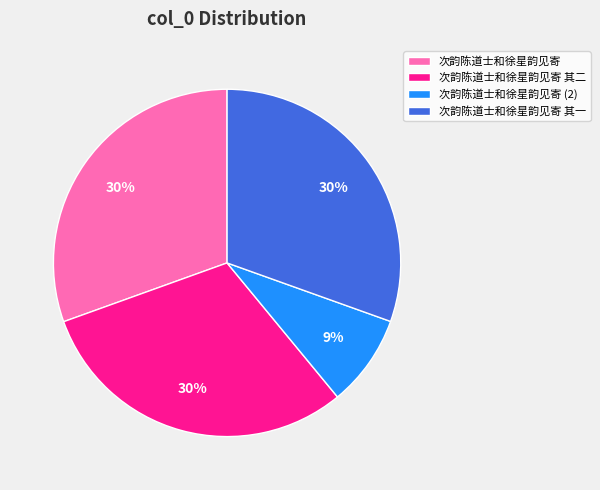

Combined, do 次韵陈道士和徐星韵见寄 (2) and 次韵陈道士和徐星韵见寄 其二 account for over 50%?

No